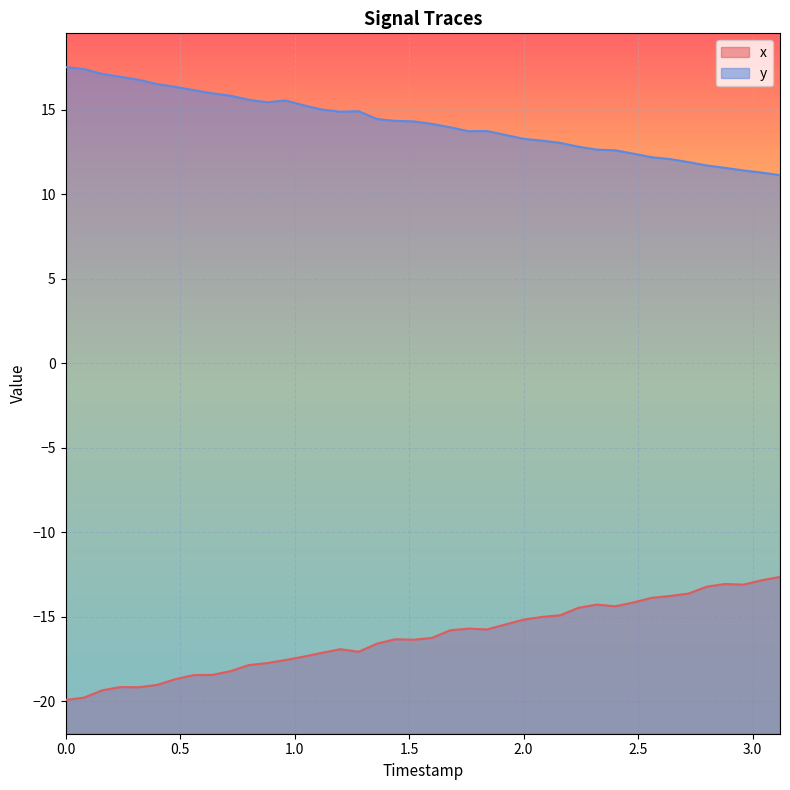

What is the minimum value shown in the chart?

-19.9